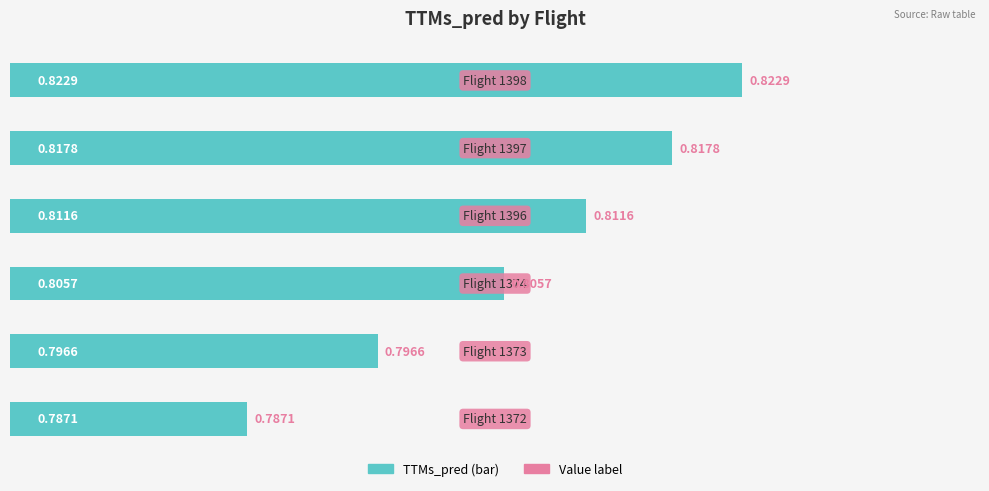

What is the sum of all values?

4.8